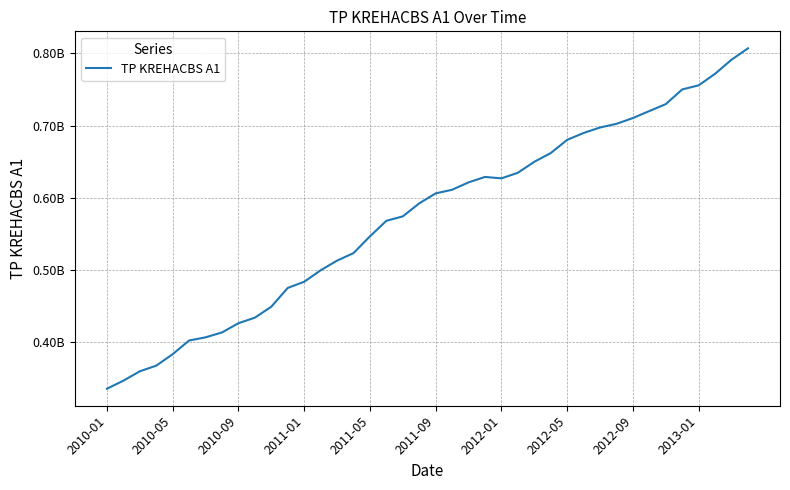

What is the sum of all values?

22945778530